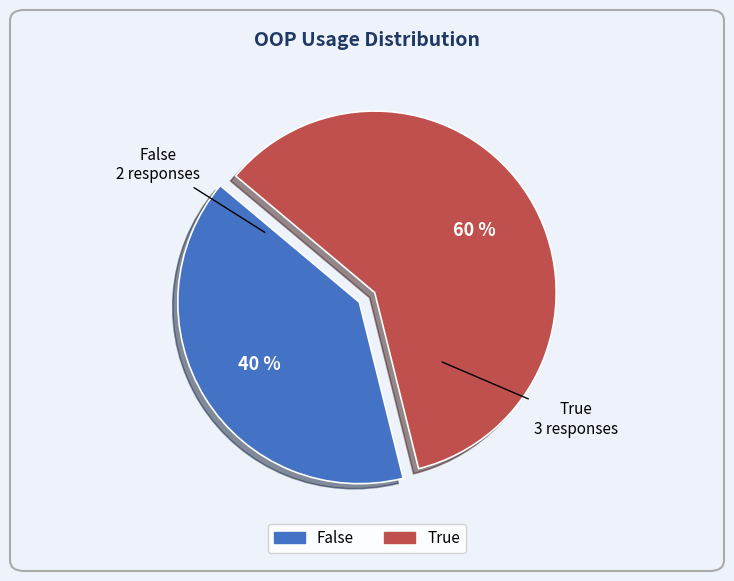

Approximately how many times larger is the value at False compared to True?

0.7